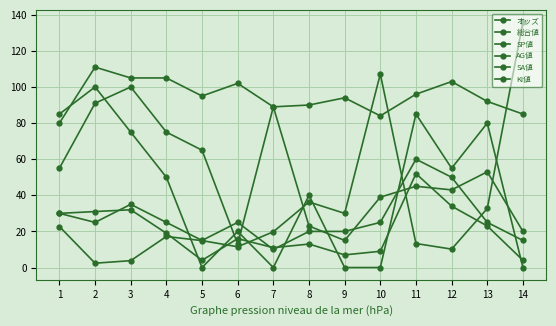

How many distinct data groups are displayed?

6